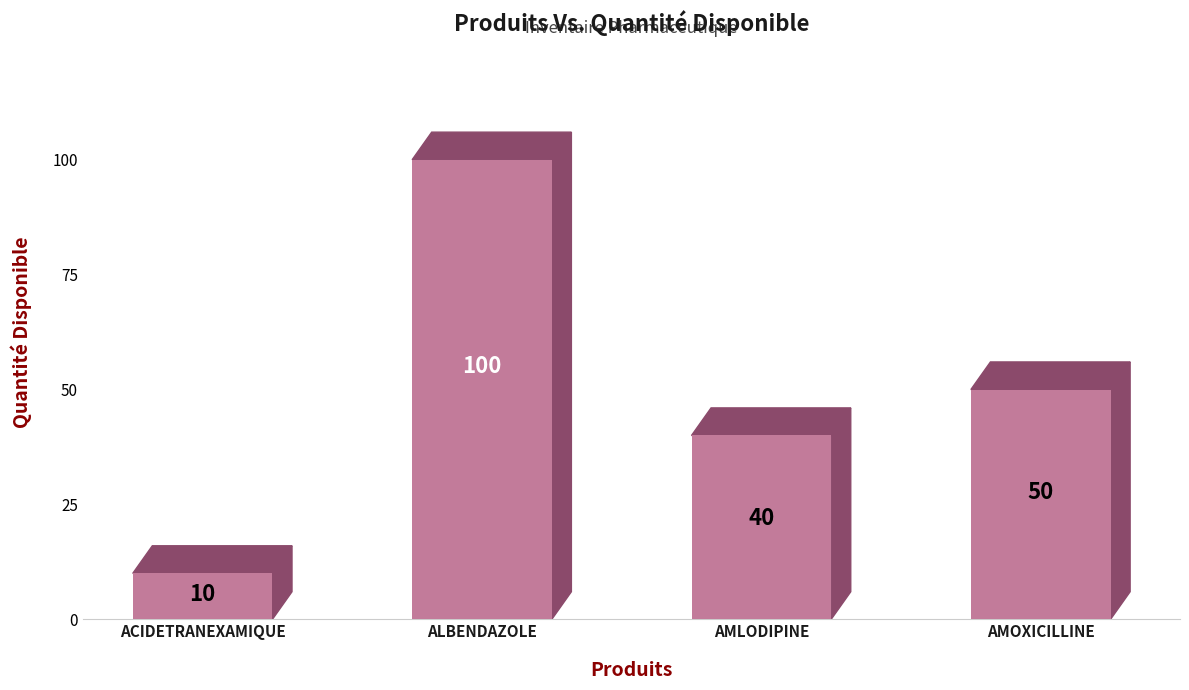

What is the label of the 3rd bar from the right?

ALBENDAZOLE